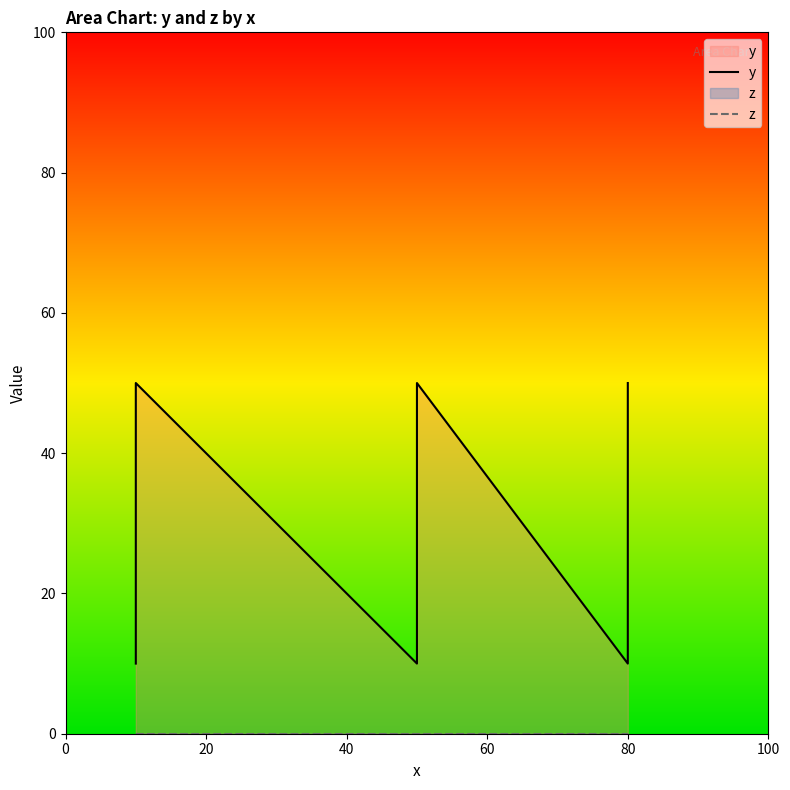

True or false: y has more than 1 points higher than both neighbors.

True